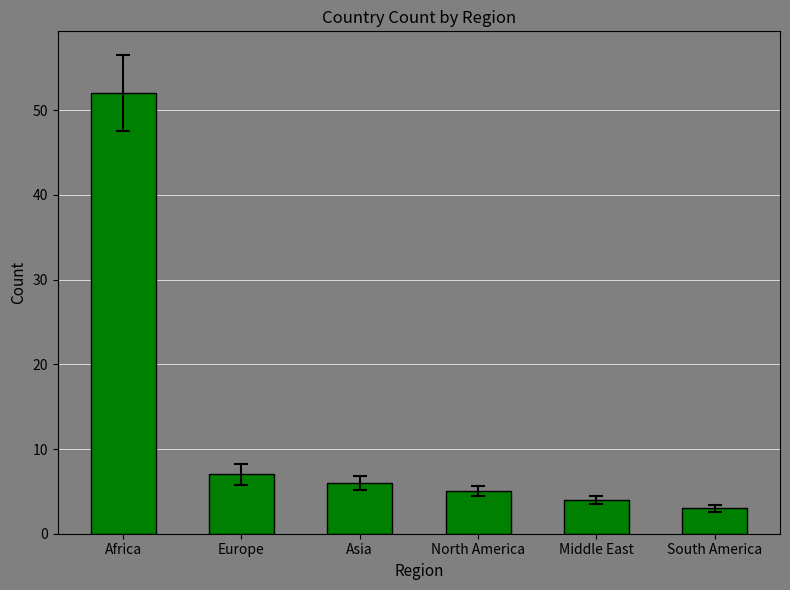

What is the smallest value displayed?

3